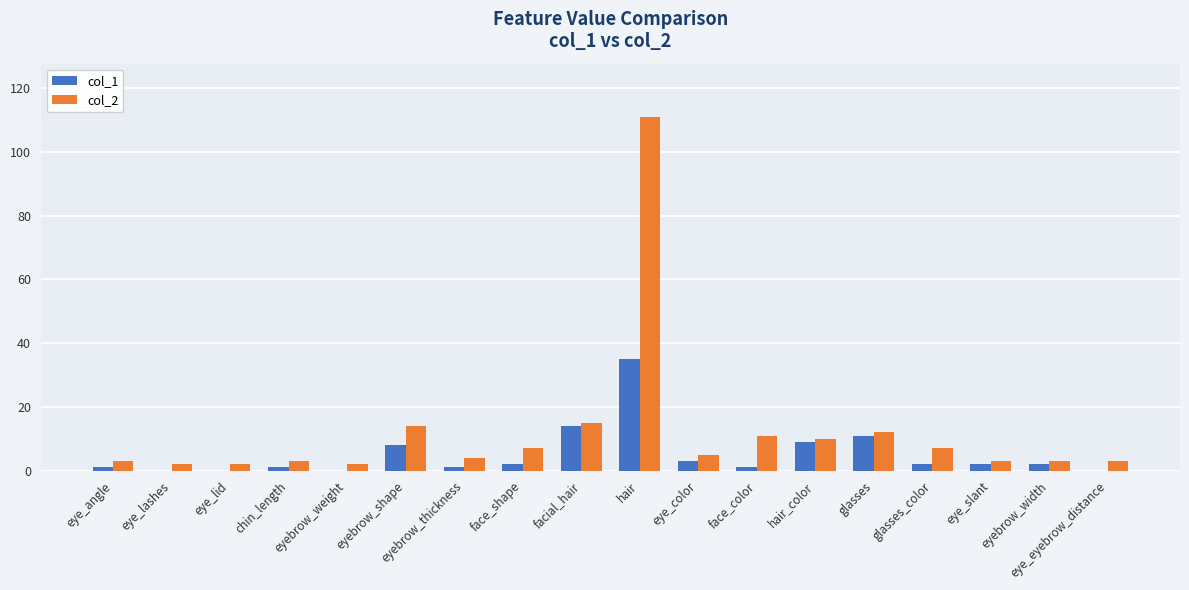

Which series has the largest total across all categories?

col_2